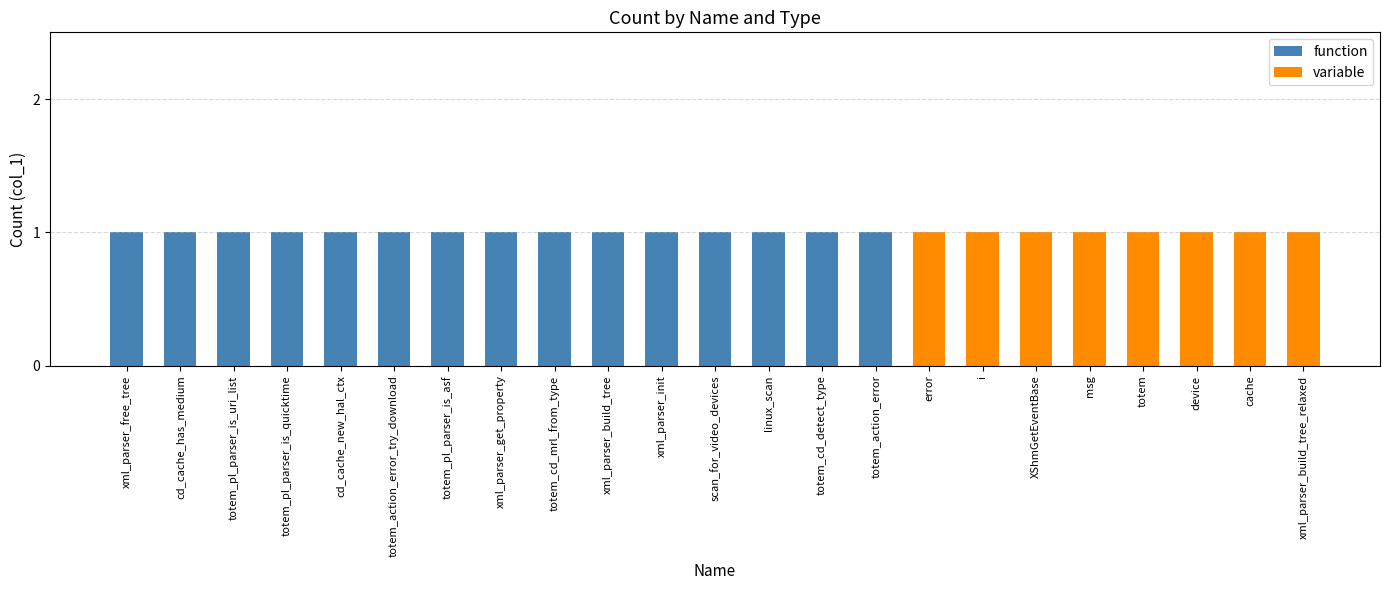

The function series shows 0 at device. True or false?

True